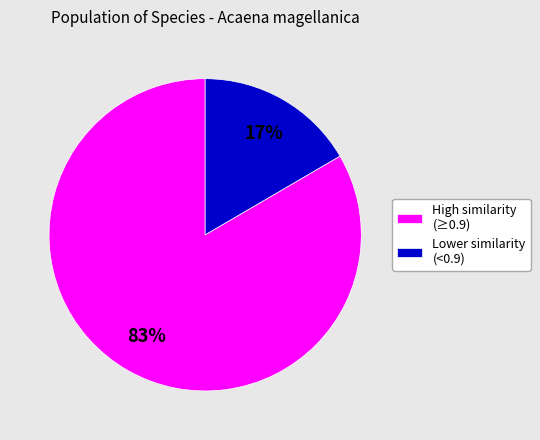

To the nearest percent, what is the average slice percentage?

50%